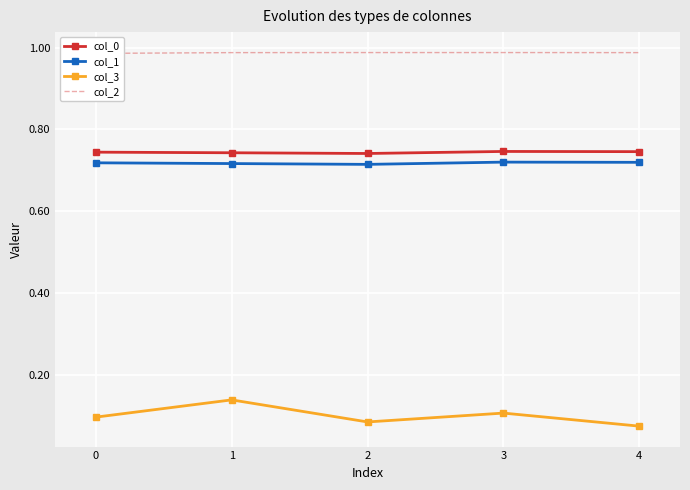

In col_0, how many points are higher than both neighbors (excluding endpoints)?

1